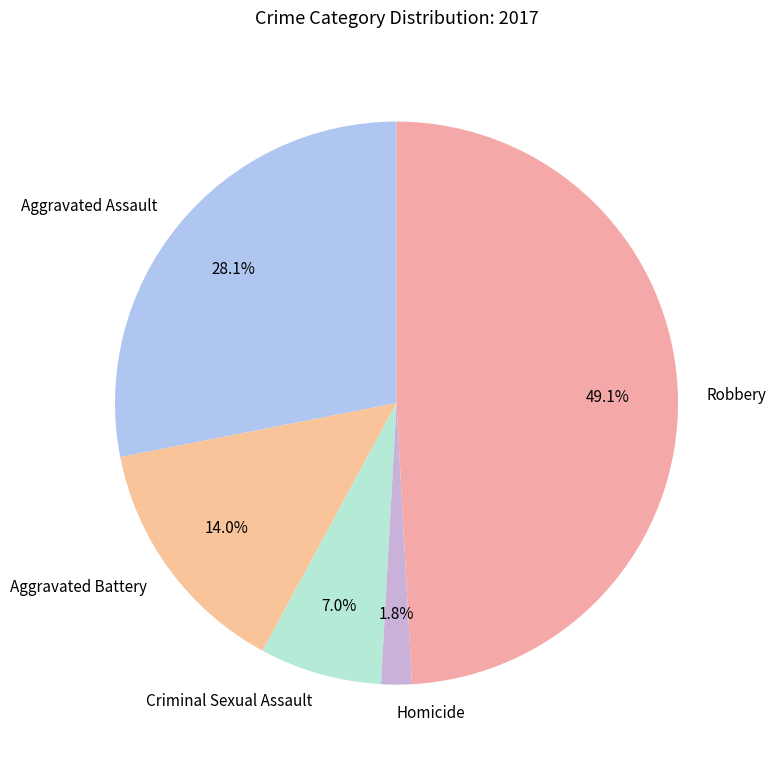

What percentage is the Criminal Sexual Assault slice, to the nearest percent?

7%